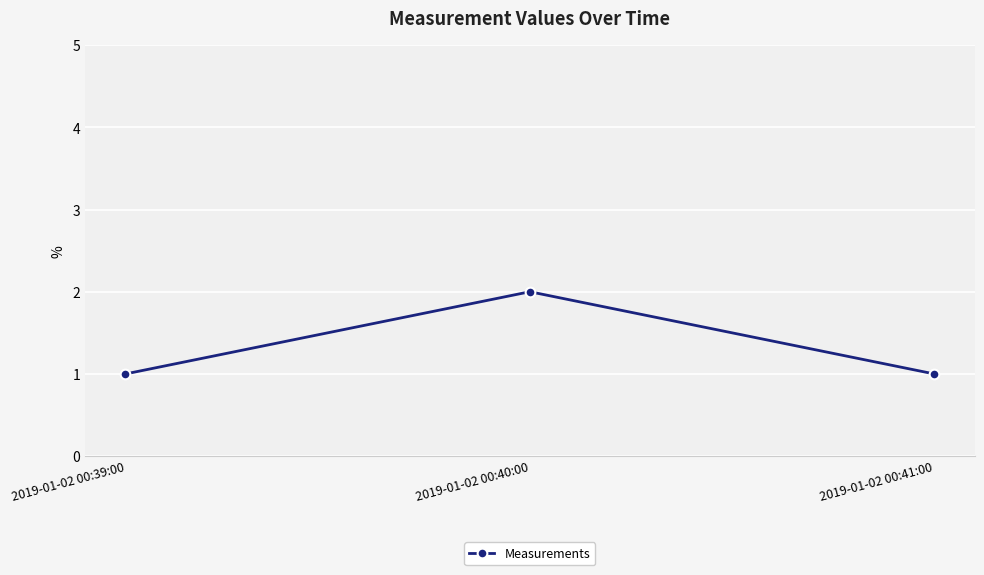

Which label corresponds to the largest value in the chart?

2019-01-02 00:40:00